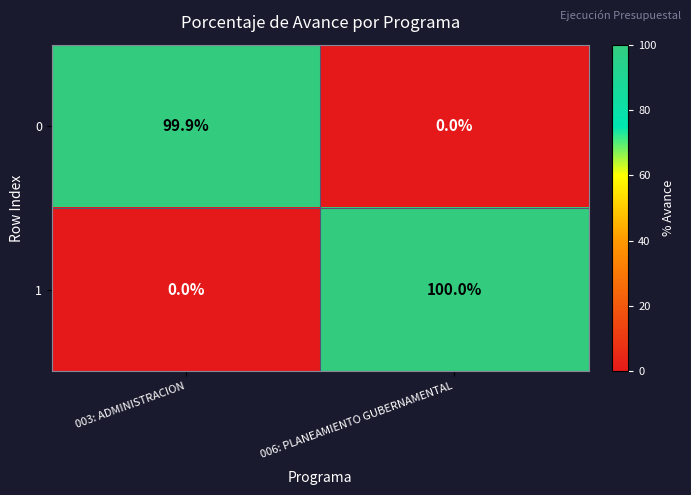

Which category has the lowest value in the 0 series?

006: PLANEAMIENTO GUBERNAMENTAL